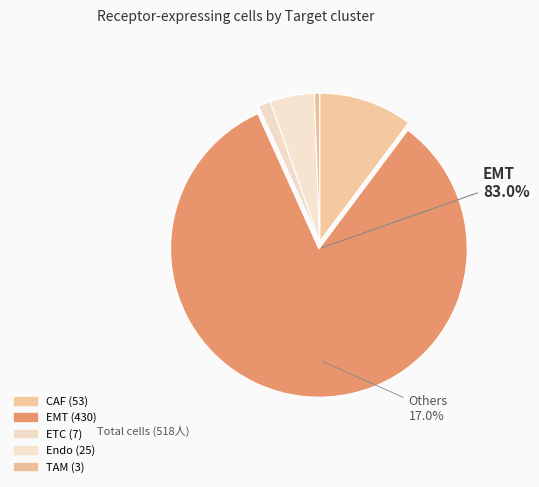

What percentage is the Endo slice, to the nearest percent?

5%